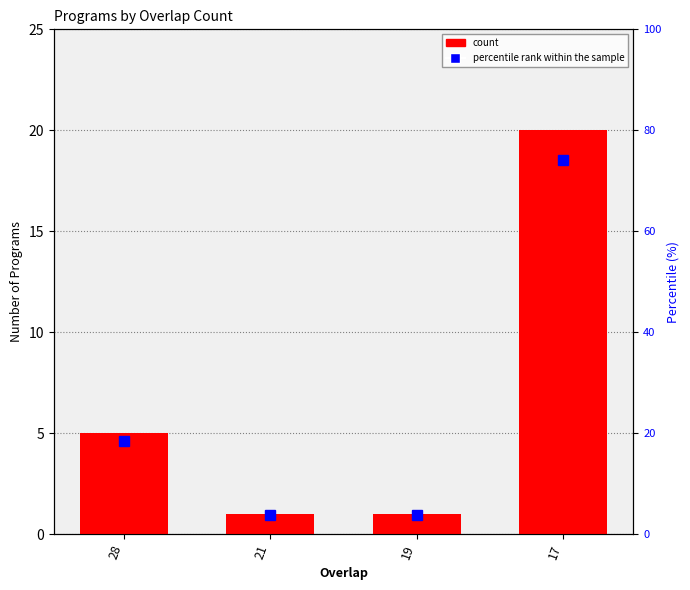

Reading left to right, transcribe all the data shown in this chart.

count: 5.0	1.0	1.0	20.0
percentile rank within the sample: 18.5	3.7	3.7	74.1